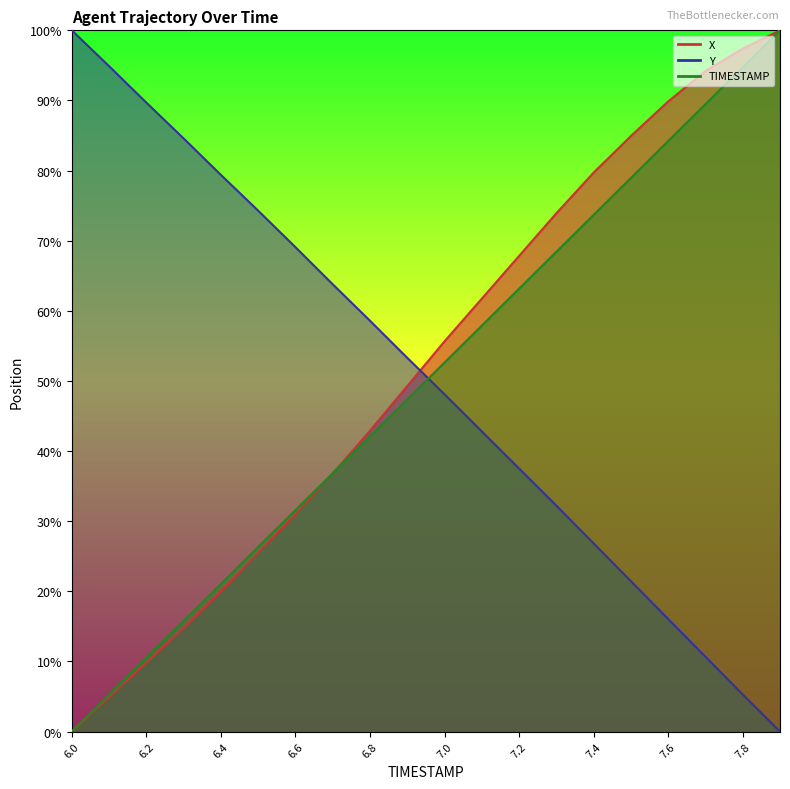

Which category has the highest value in the X series?

7.9